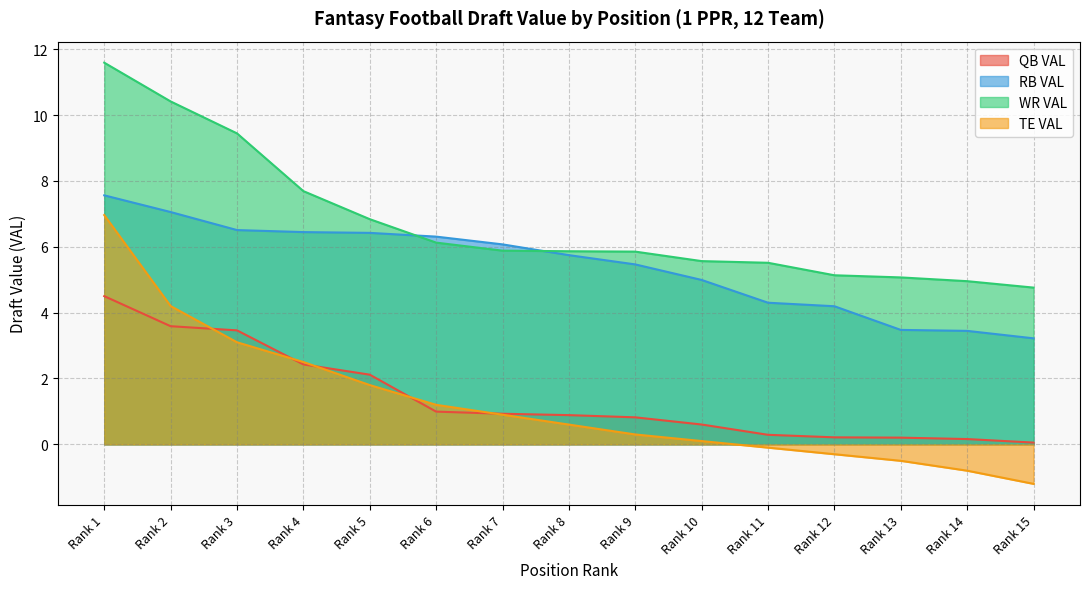

Reading right to left, transcribe all the data shown in this chart.

QB VAL: Rank 15=0.1	Rank 14=0.2	Rank 13=0.2	Rank 12=0.2	Rank 11=0.3	Rank 10=0.6	Rank 9=0.8	Rank 8=0.9	Rank 7=0.9	Rank 6=1.0	Rank 5=2.1	Rank 4=2.4	Rank 3=3.5	Rank 2=3.6	Rank 1=4.5
RB VAL: Rank 15=3.2	Rank 14=3.4	Rank 13=3.5	Rank 12=4.2	Rank 11=4.3	Rank 10=5.0	Rank 9=5.5	Rank 8=5.7	Rank 7=6.1	Rank 6=6.3	Rank 5=6.4	Rank 4=6.4	Rank 3=6.5	Rank 2=7.1	Rank 1=7.6
WR VAL: Rank 15=4.8	Rank 14=5.0	Rank 13=5.1	Rank 12=5.1	Rank 11=5.5	Rank 10=5.6	Rank 9=5.9	Rank 8=5.9	Rank 7=5.9	Rank 6=6.1	Rank 5=6.8	Rank 4=7.7	Rank 3=9.4	Rank 2=10.4	Rank 1=11.6
TE VAL: Rank 15=-1.2	Rank 14=-0.8	Rank 13=-0.5	Rank 12=-0.3	Rank 11=-0.1	Rank 10=0.1	Rank 9=0.3	Rank 8=0.6	Rank 7=0.9	Rank 6=1.2	Rank 5=1.8	Rank 4=2.5	Rank 3=3.1	Rank 2=4.2	Rank 1=7.0